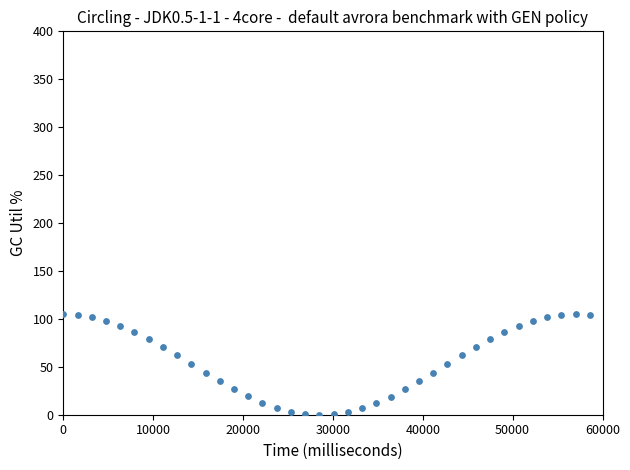

What is the range of Y values (max minus min)?

105.0